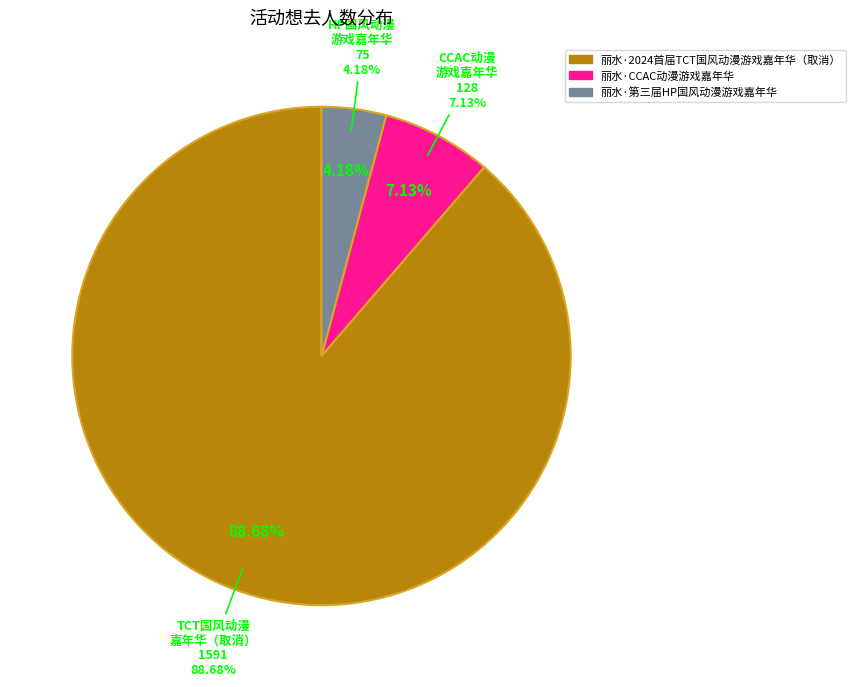

True or false: 丽水·2024首届TCT国风动漫游戏嘉年华（取消） accounts for 96% of the total.

False